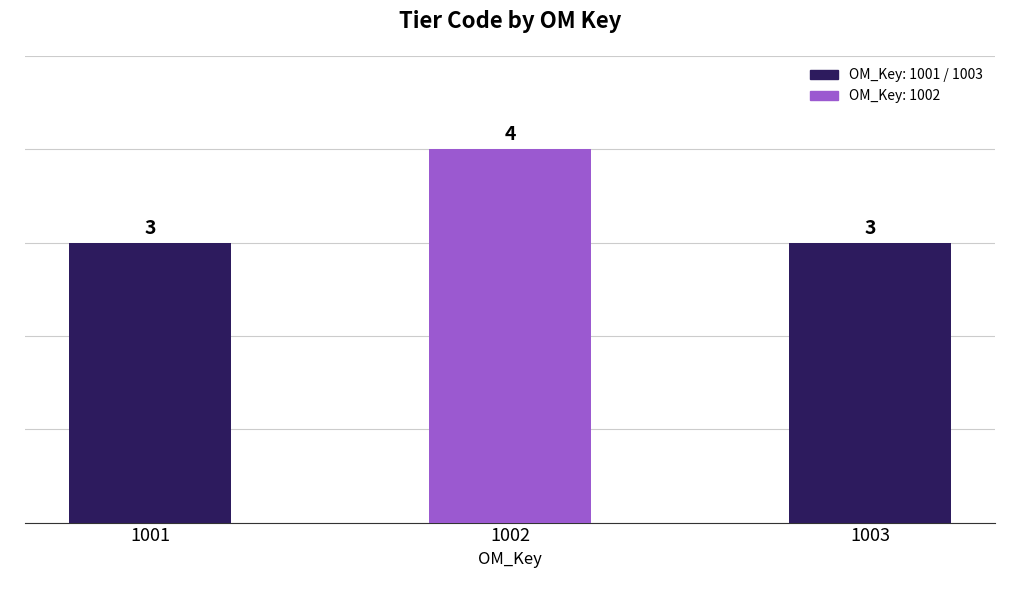

Reading left to right, transcribe all the data shown in this chart.

3	4	3